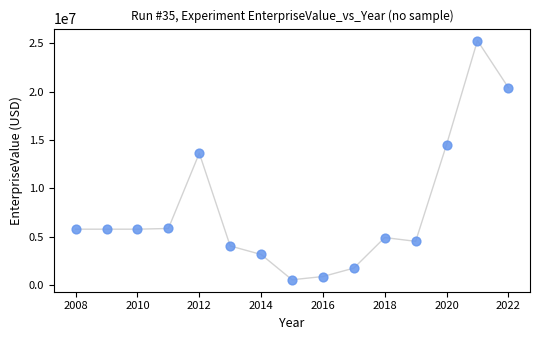

What is the range of X values (max minus min)?

14.0